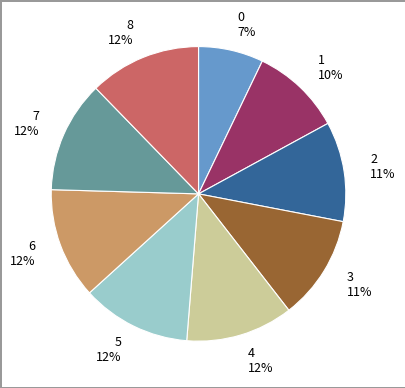

Does 1 represent more than half of the total?

No